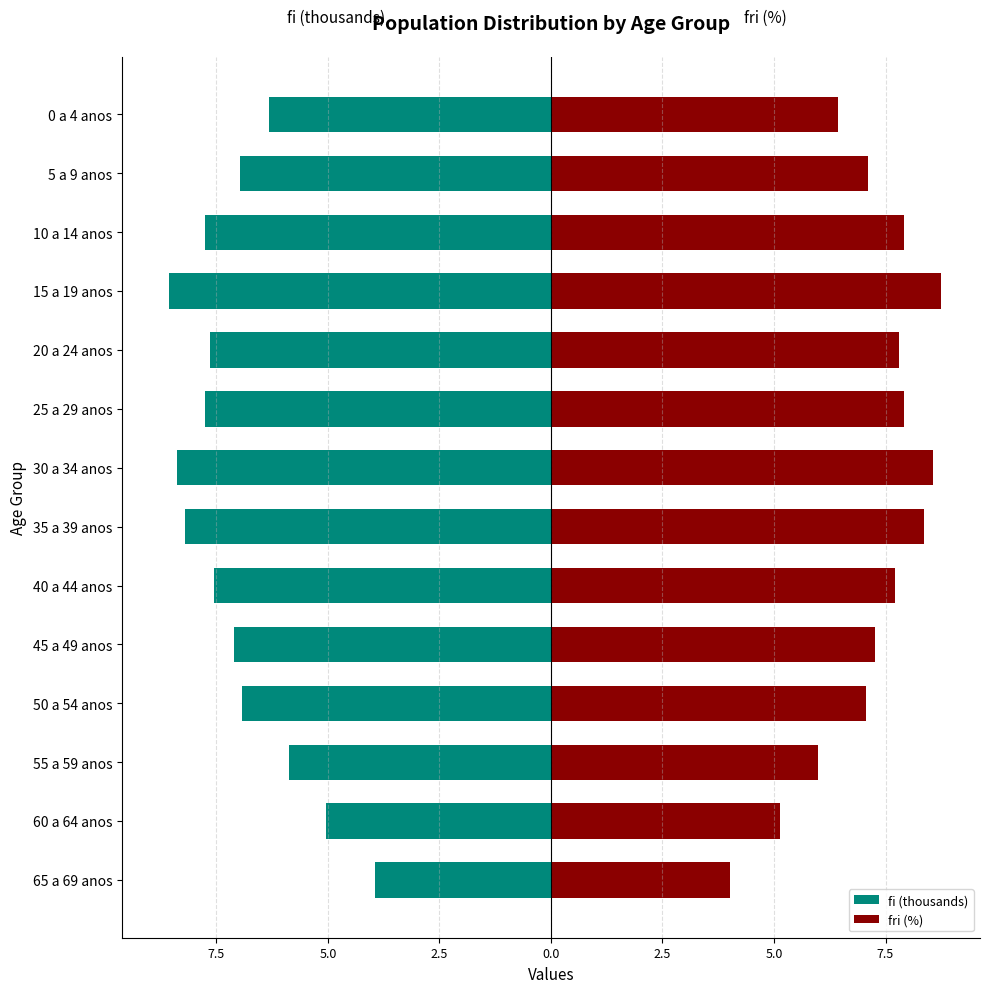

Reading left to right, transcribe all the data shown in this chart.

fi (thousands): -3.9	-5.0	-5.9	-6.9	-7.1	-7.6	-8.2	-8.4	-7.7	-7.6	-8.6	-7.8	-7.0	-6.3
fri (%): 4.0	5.1	6.0	7.1	7.3	7.7	8.4	8.6	7.9	7.8	8.7	7.9	7.1	6.4